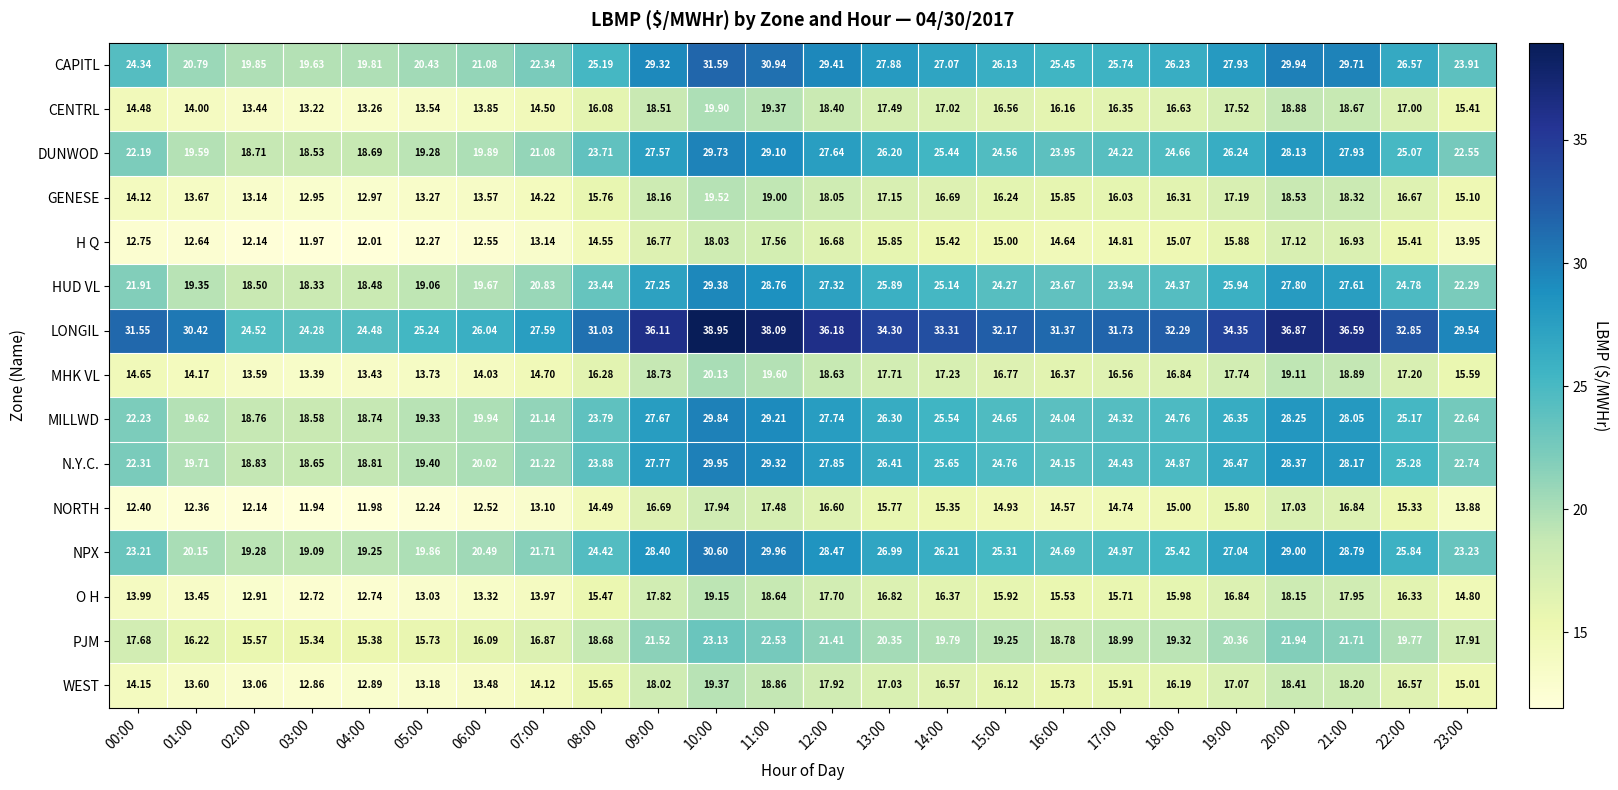

At 08:00, list the series in order from largest to smallest.

LONGIL, CAPITL, NPX, N.Y.C., MILLWD, DUNWOD, HUD VL, PJM, MHK VL, CENTRL, GENESE, WEST, O H, H Q, NORTH